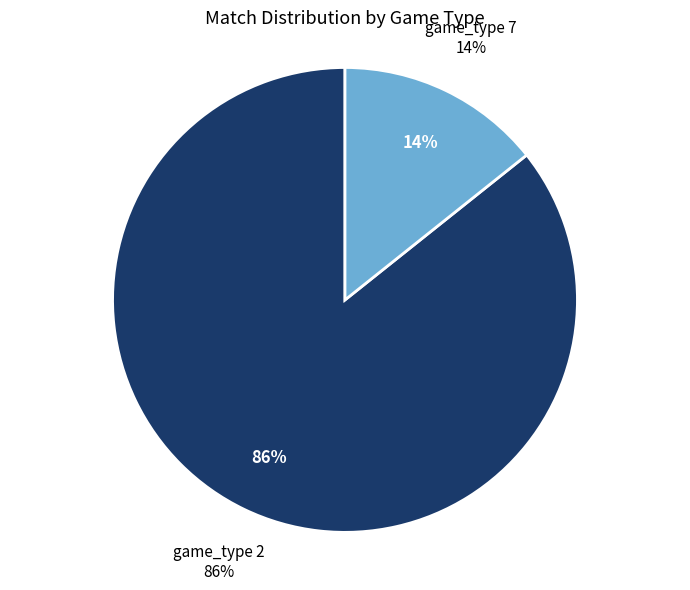

Does any single category account for the majority?

Yes